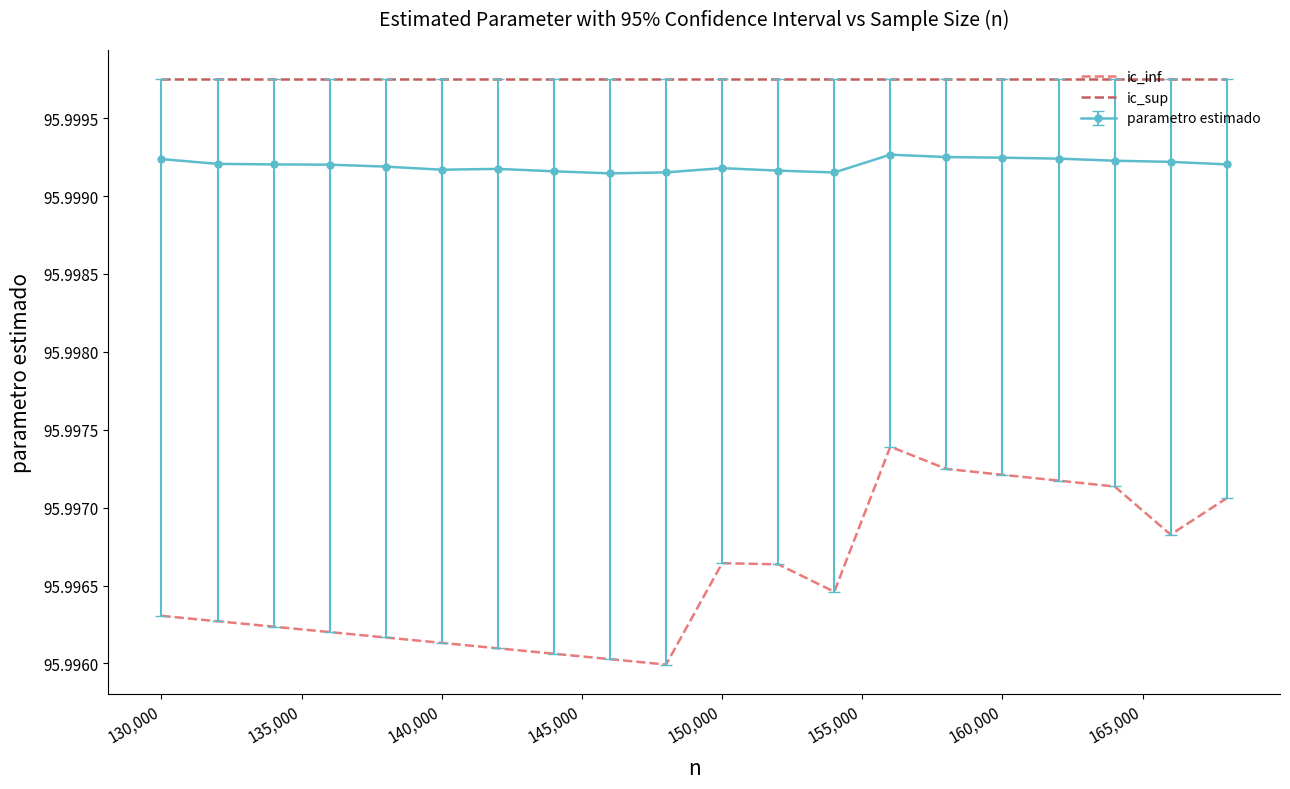

How many interior local valleys does the ic_inf series have?

3